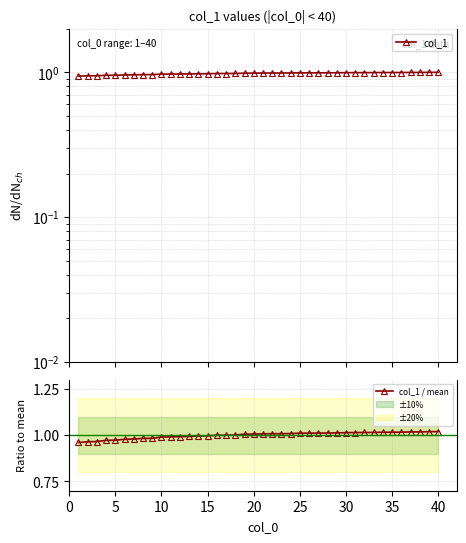

True or false: col_1 / mean and col_1 intersect in this chart.

False